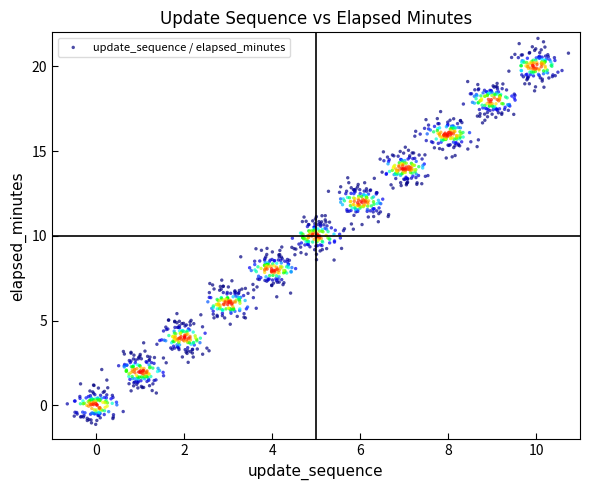

What is the range of X values (max minus min)?

11.4